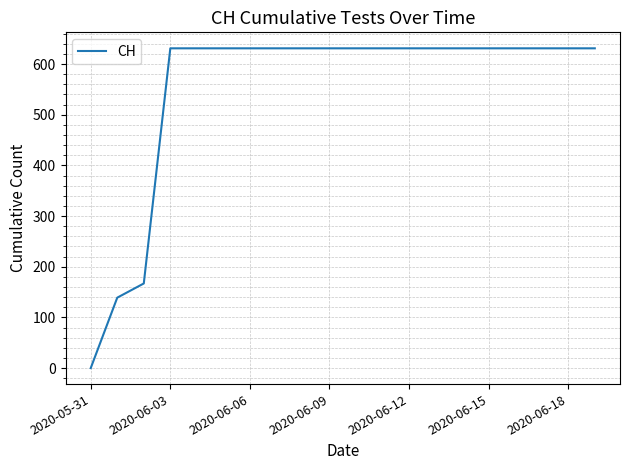

What is the maximum value shown in the chart?

631